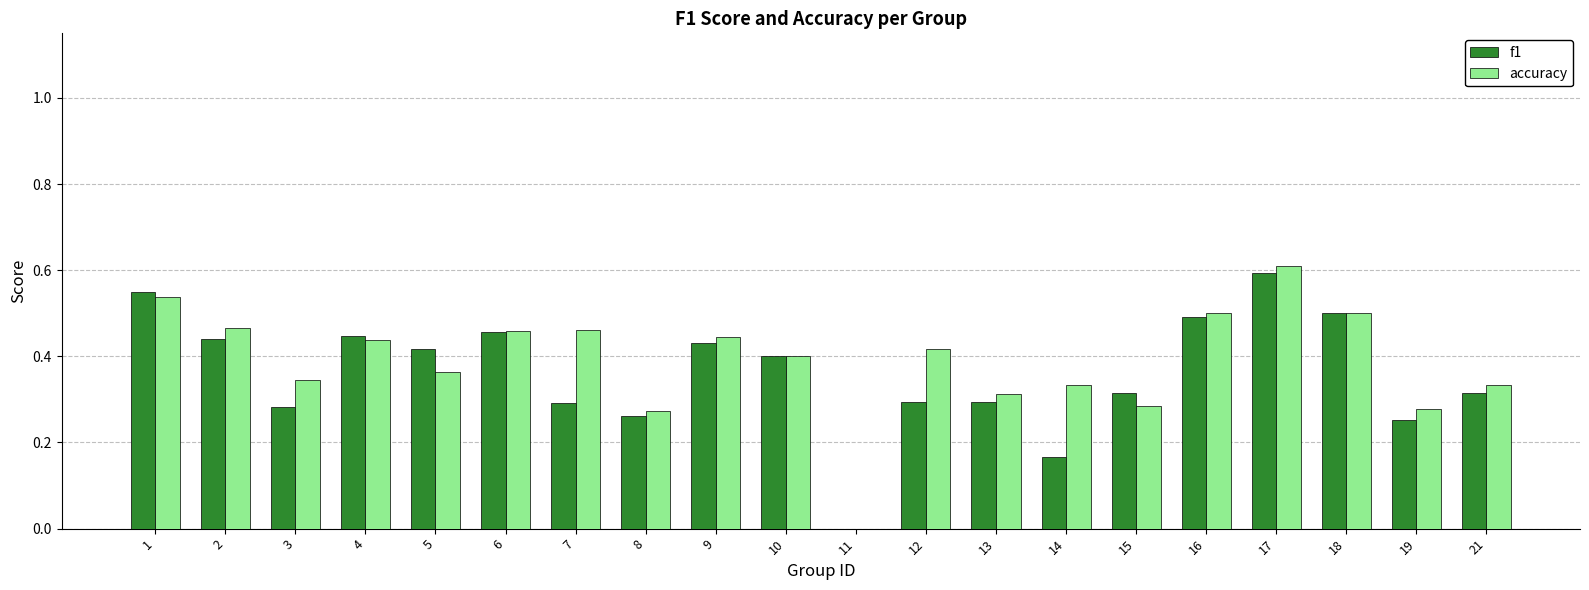

What is the total value across all series at 6?

0.9